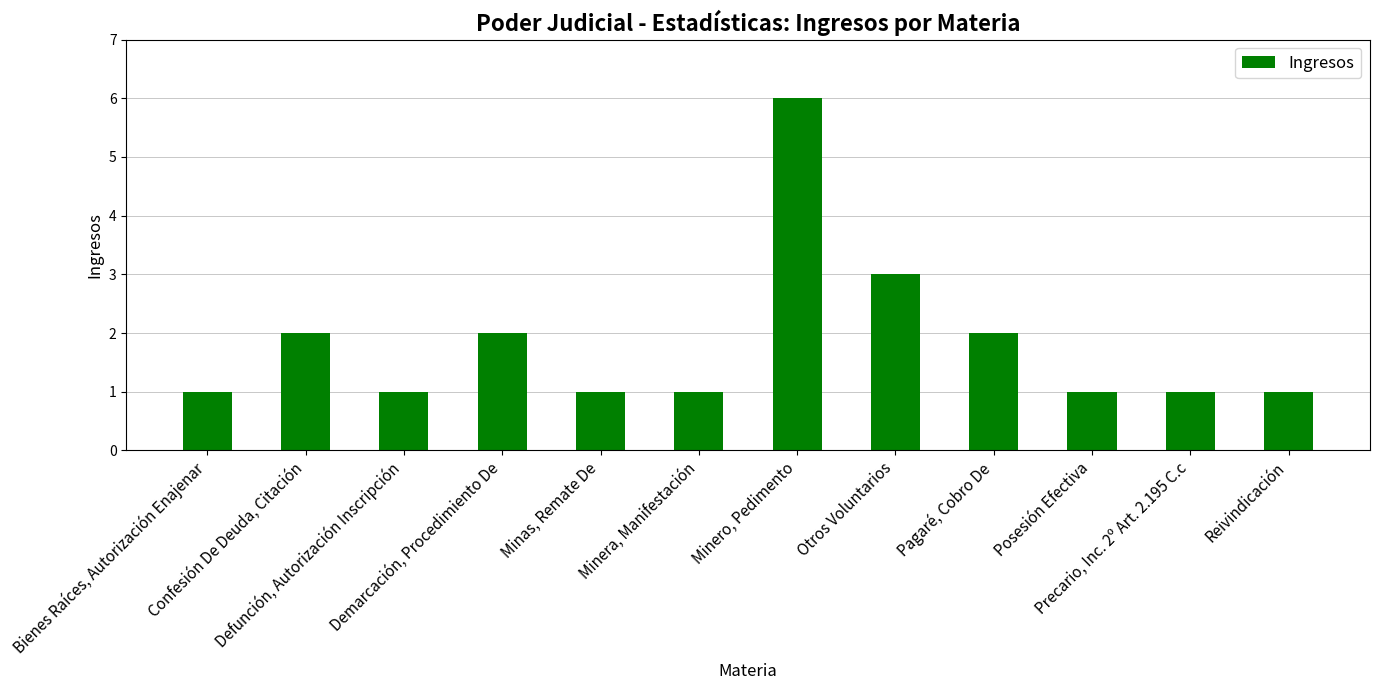

What is the maximum value shown in the chart?

6